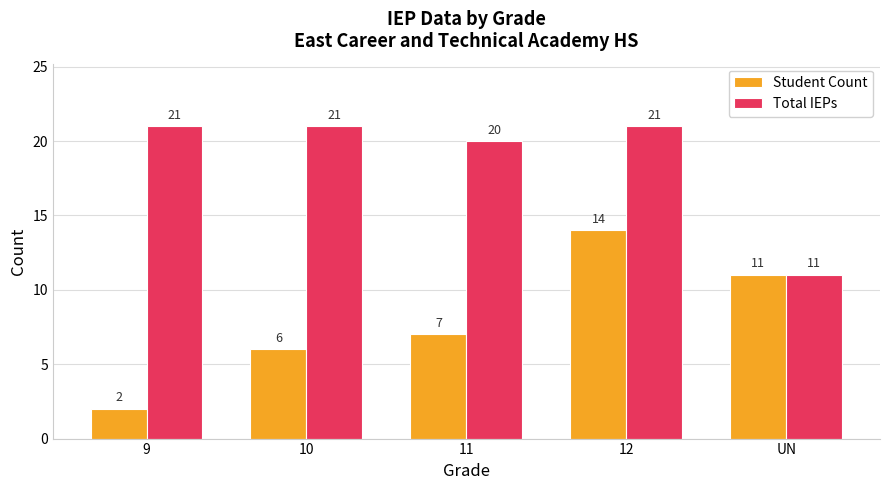

What is the value of the Total IEPs bar at the 3rd from the left?

20